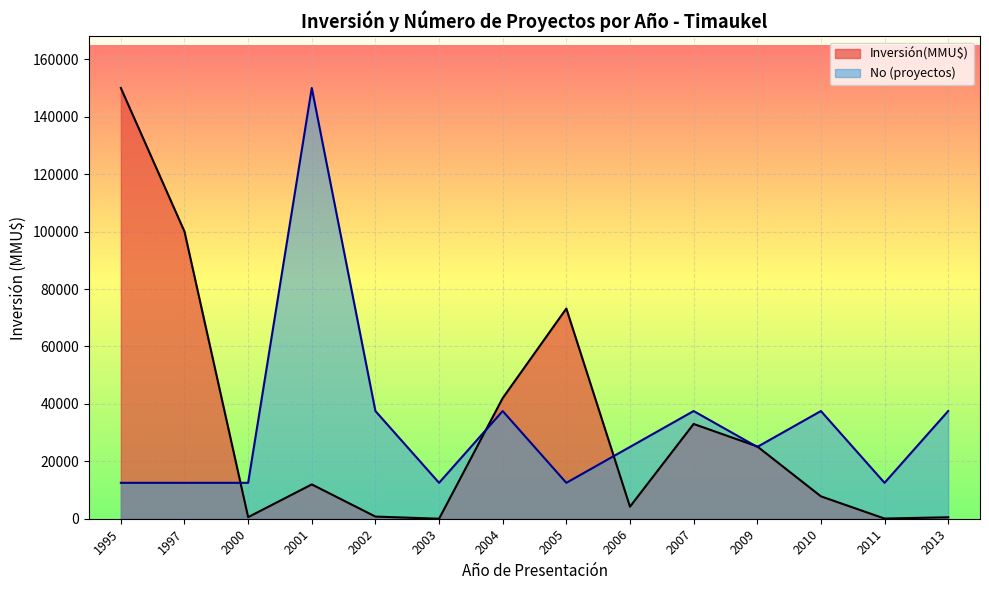

What is the difference between the highest and lowest values at 2000?

11950